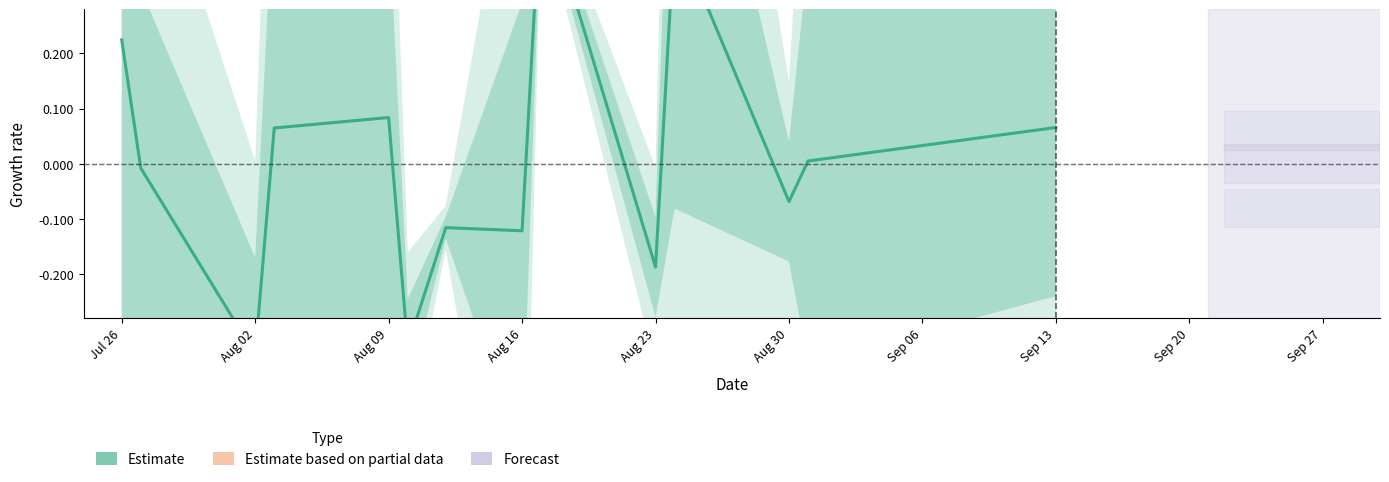

Reading left to right, extract all data points from this chart.

0.2	-0.0	-0.3	0.1	0.1	-0.3	-0.1	-0.1	0.5	-0.2	0.4	-0.1	0.0	0.1